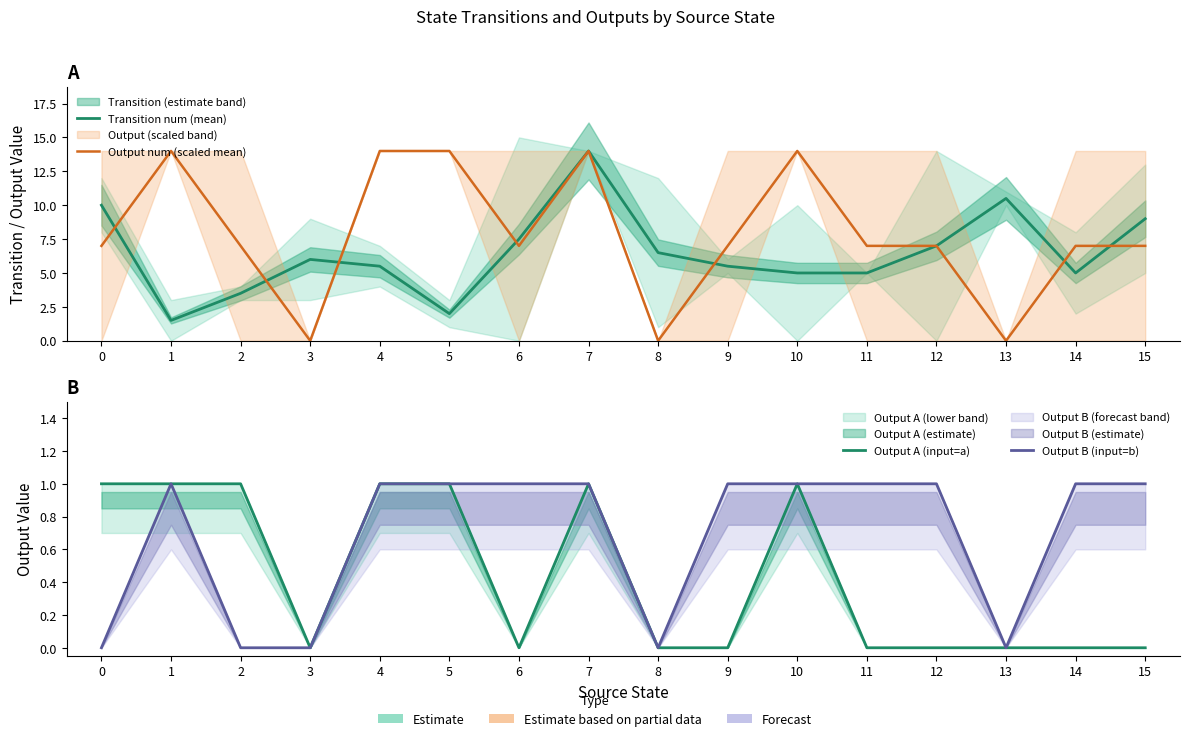

What is the difference between the second highest and minimum values in the Transition num (mean) series?

9.0